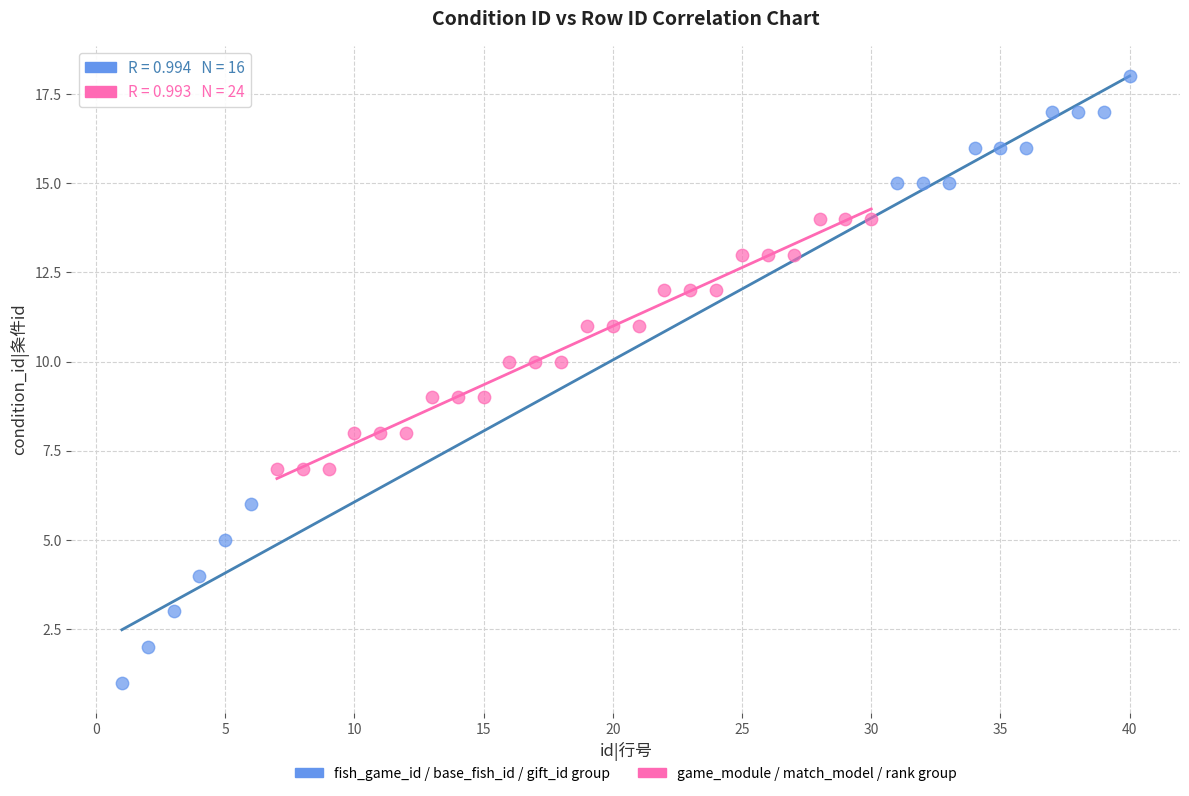

Which series reaches the maximum Y coordinate?

fish_game_id / base_fish_id / gift_id group